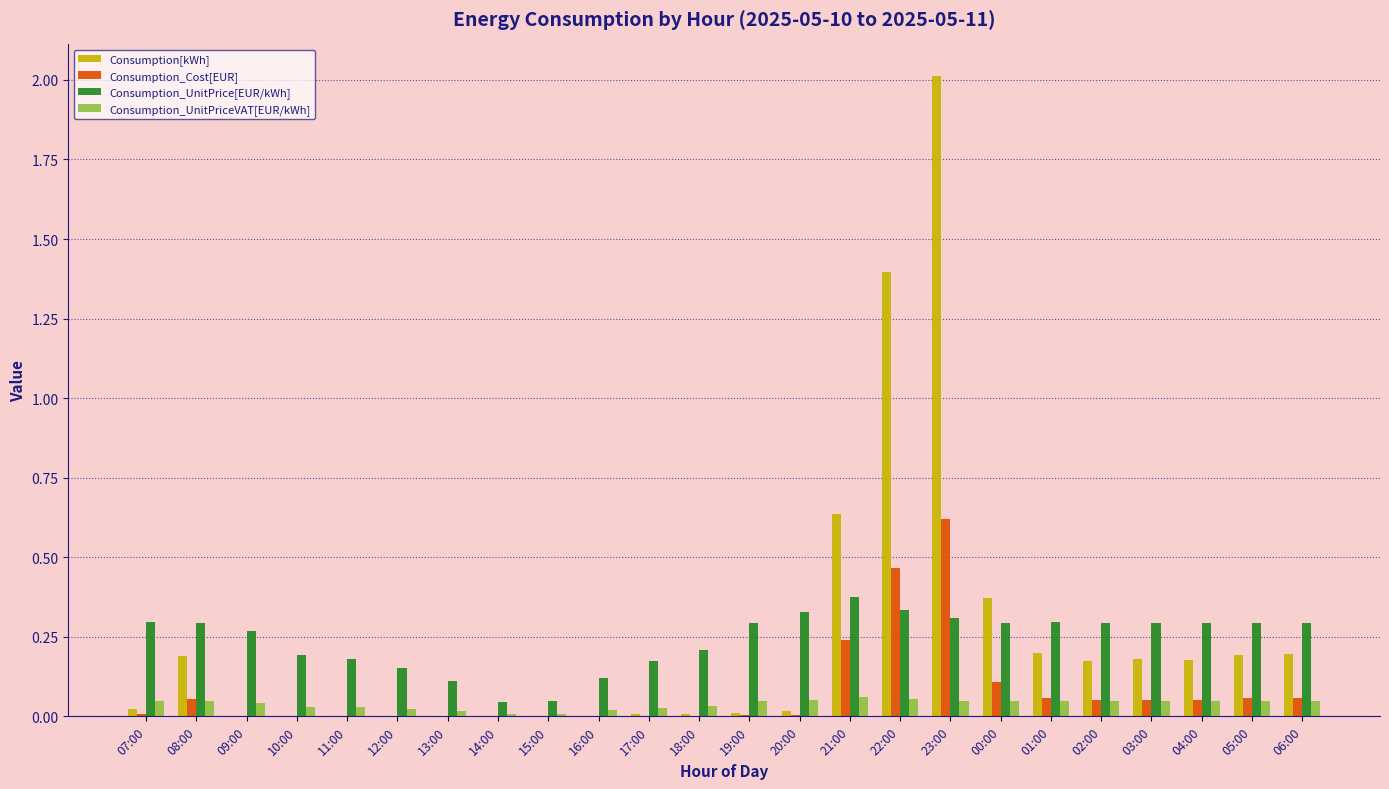

True or false: Consumption[kWh] has a value of -1.0 at 10:00.

False